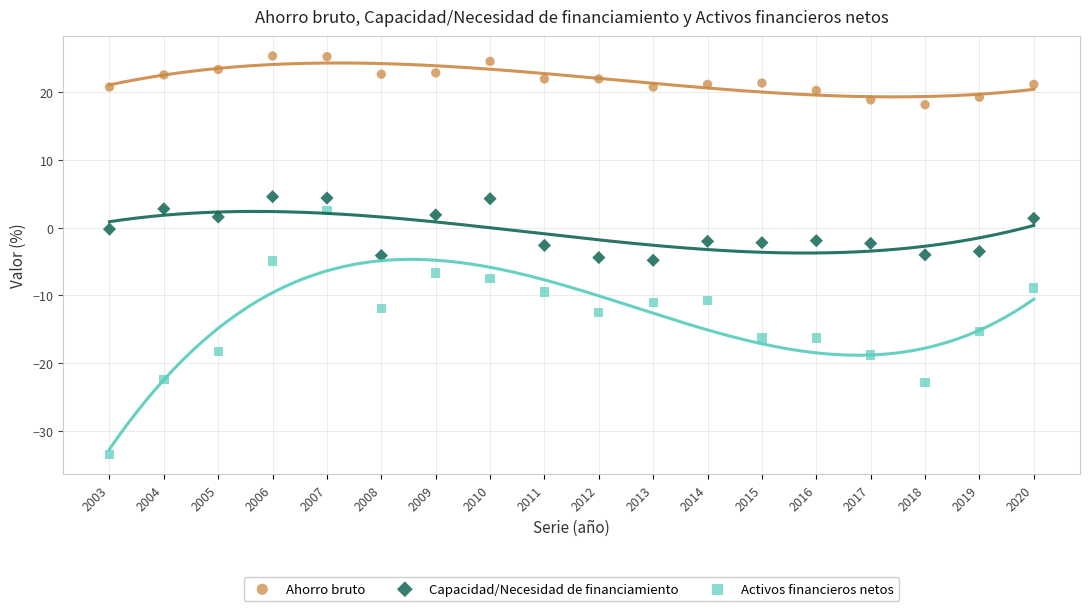

Which series has the widest spread of Y values?

Activos financieros netos